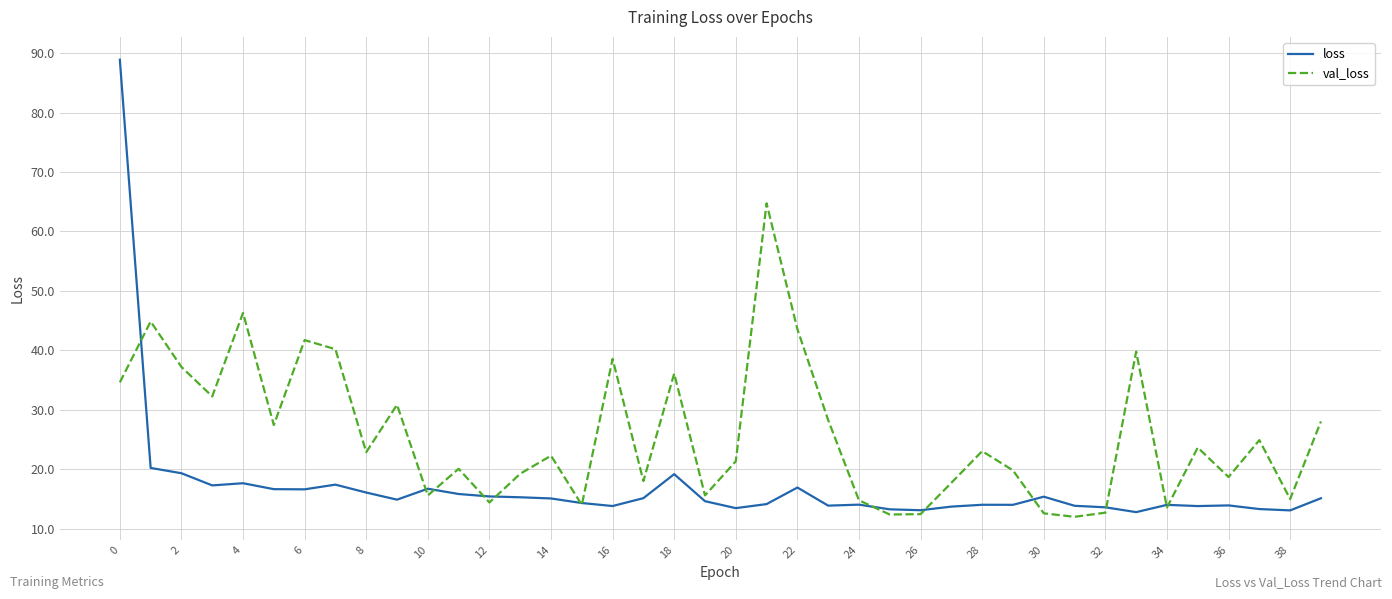

How many lines are shown in the chart?

2